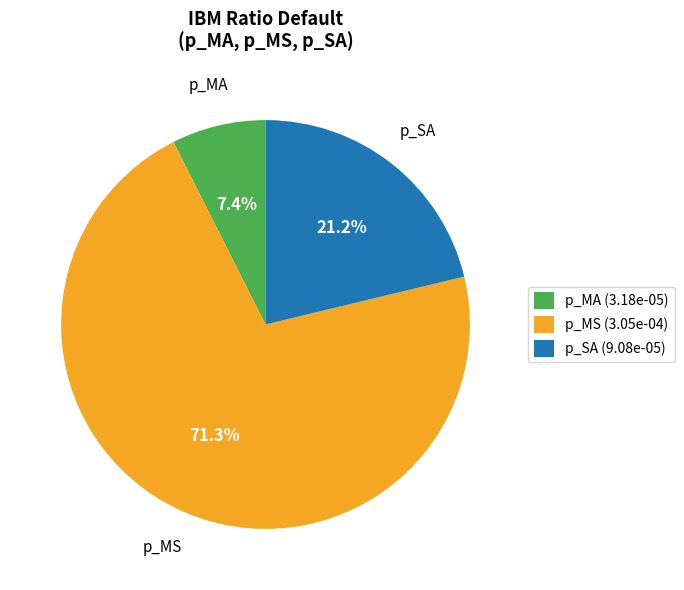

Combined, do p_MS (3.05e-04) and p_SA (9.08e-05) account for over 50%?

Yes